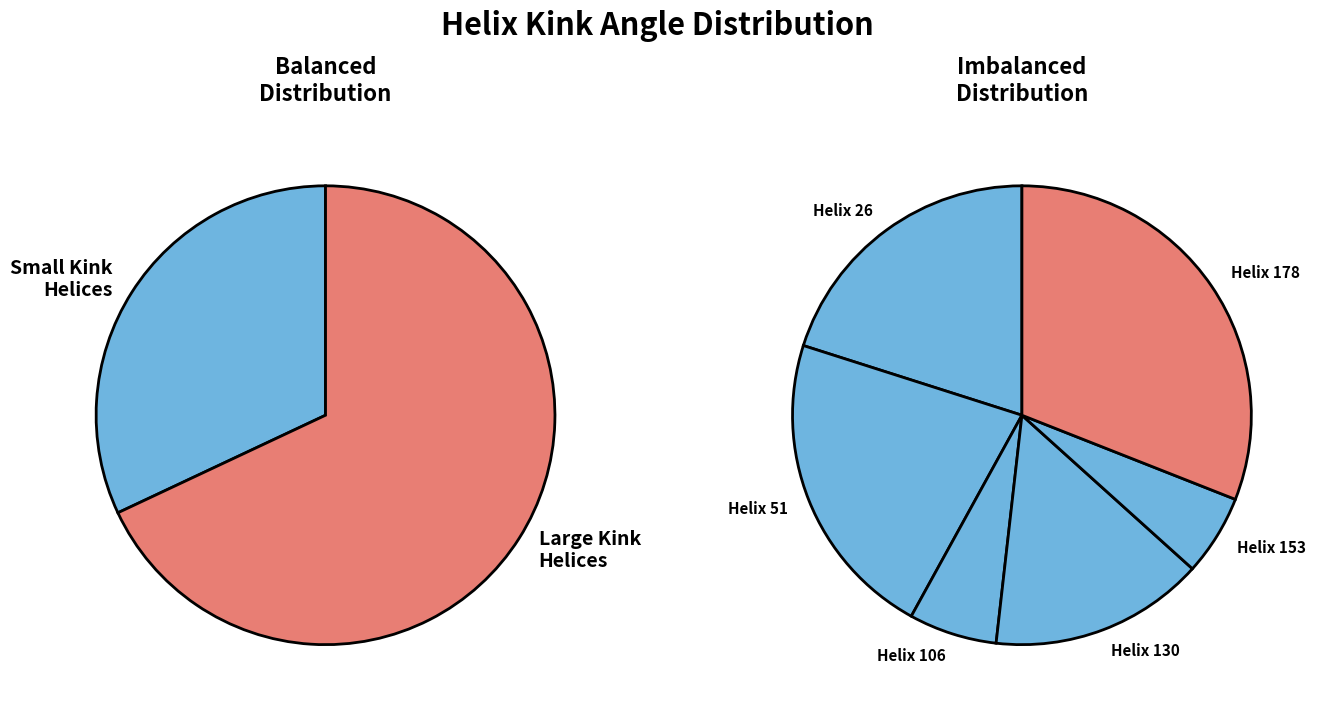

How much of the chart is everything except 178?

69.0%